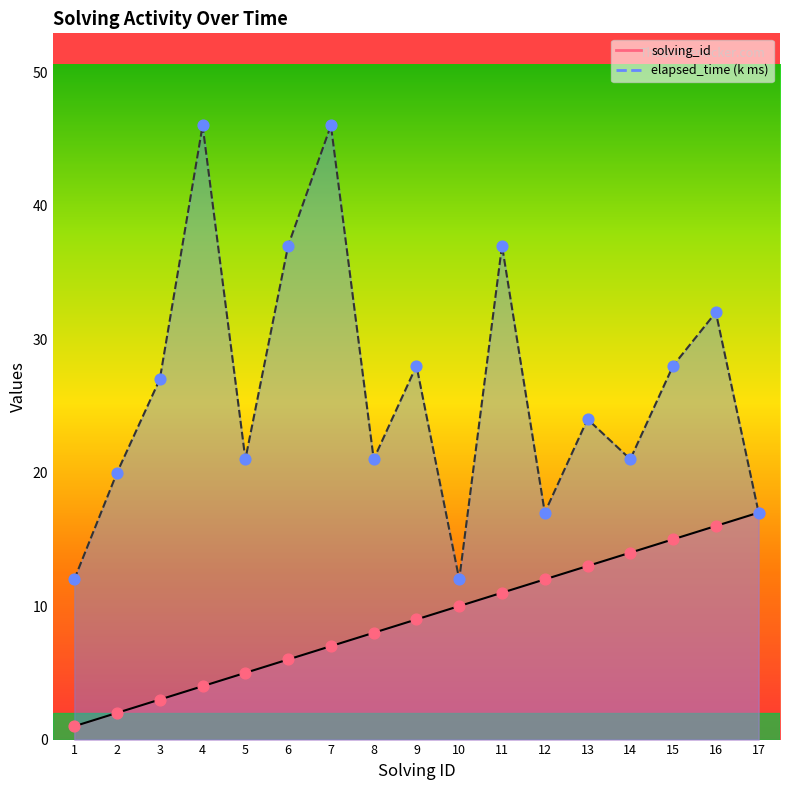

Which series contains the lowest Y value?

solving_id markers